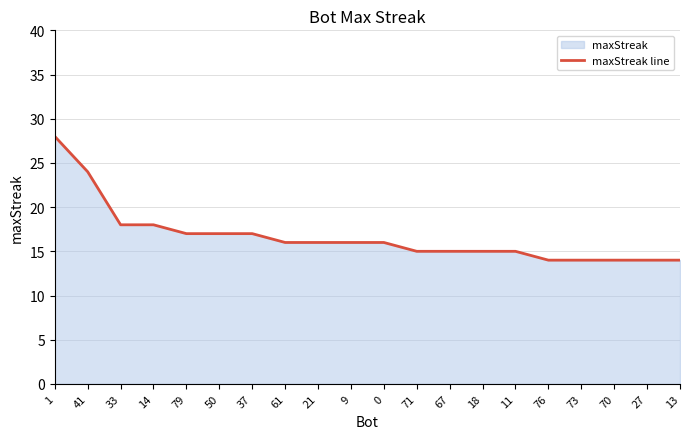

At which label is the value closest to 21?

41